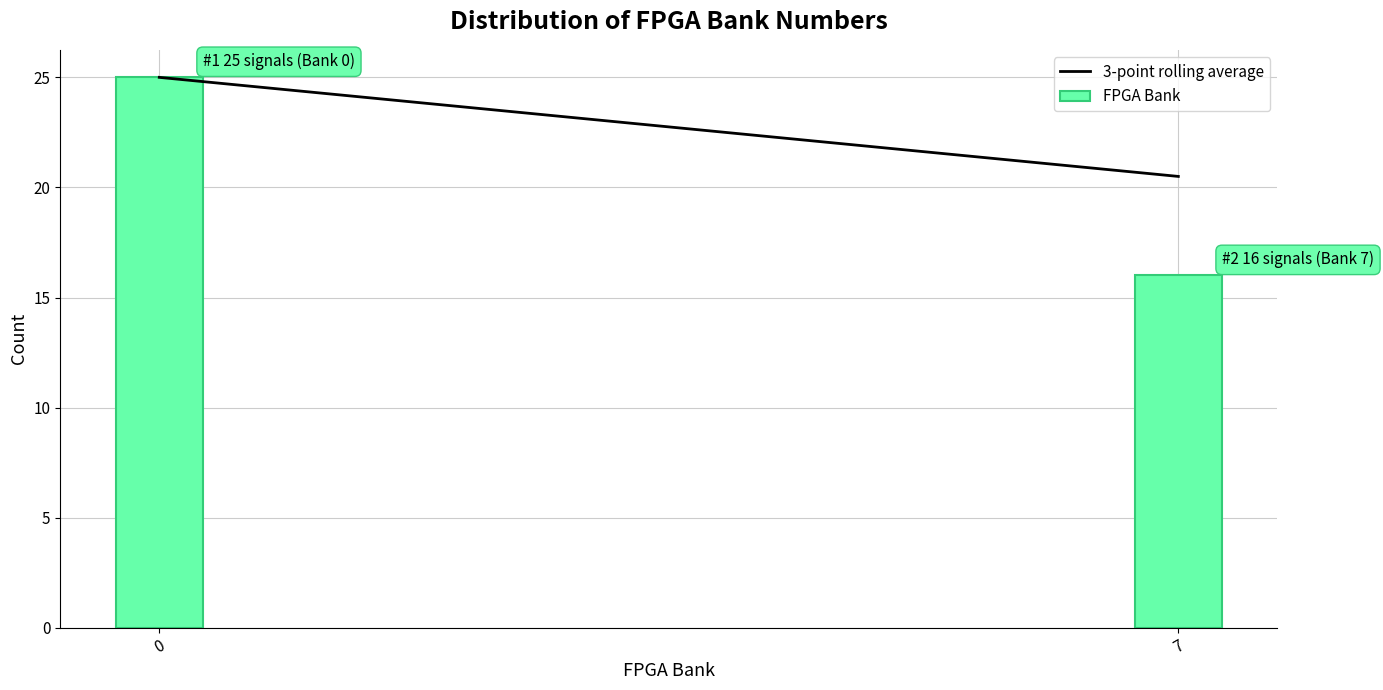

Reading left to right, transcribe all the data shown in this chart.

0=25	7=16